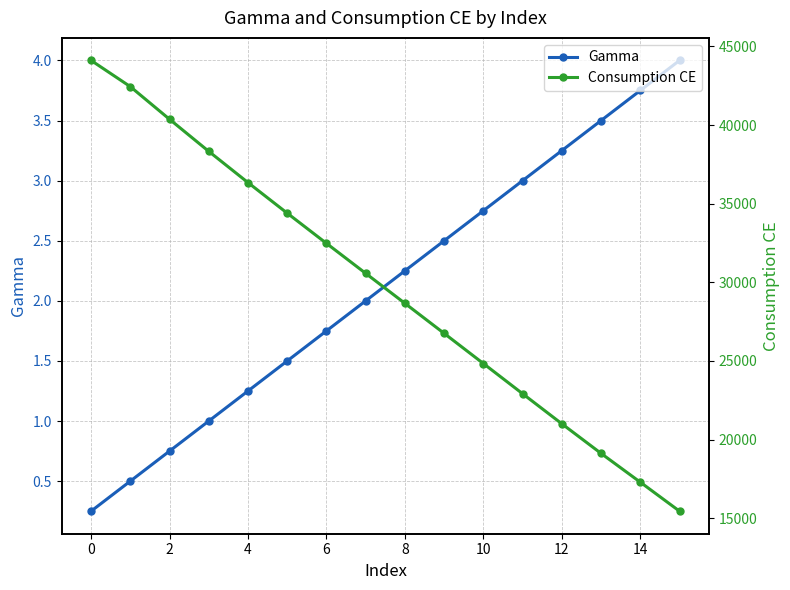

What is the maximum value for Gamma?

4.0